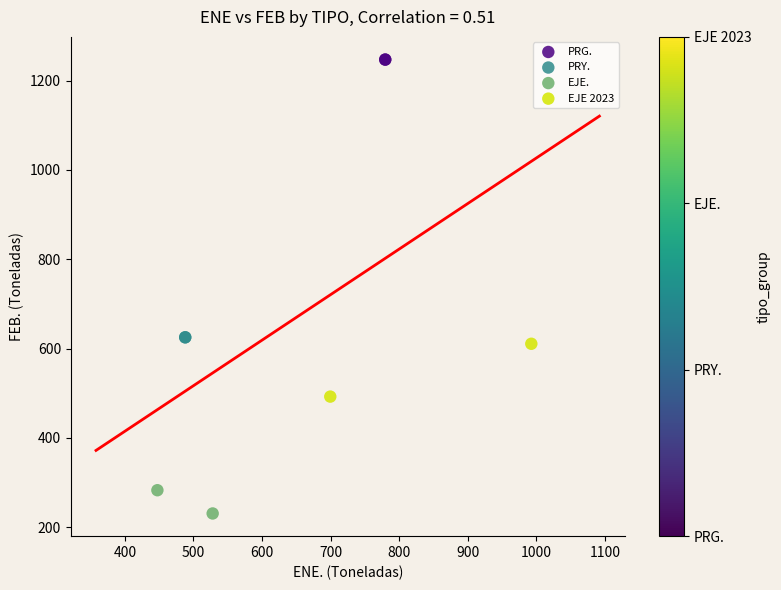

Which series contains the highest Y value?

PRG.